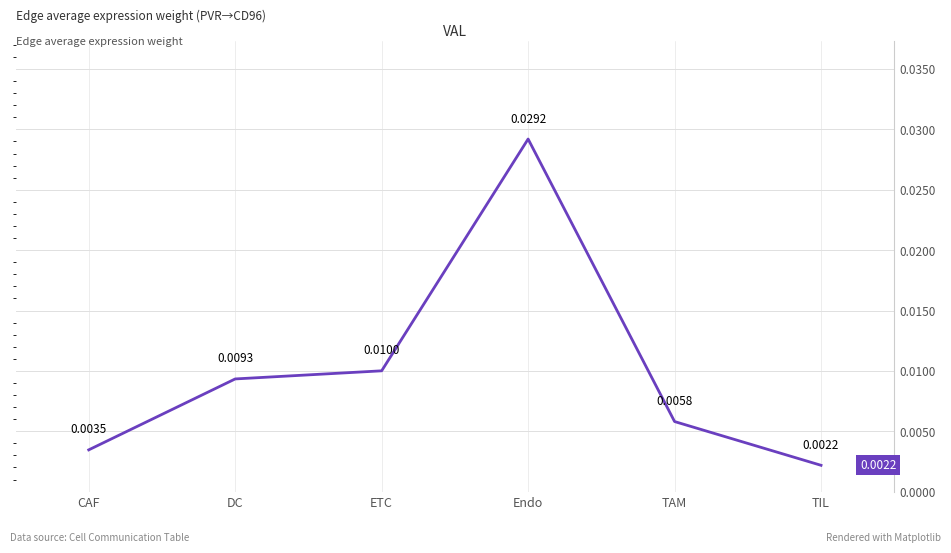

At which category does the data reach its first local peak?

Endo